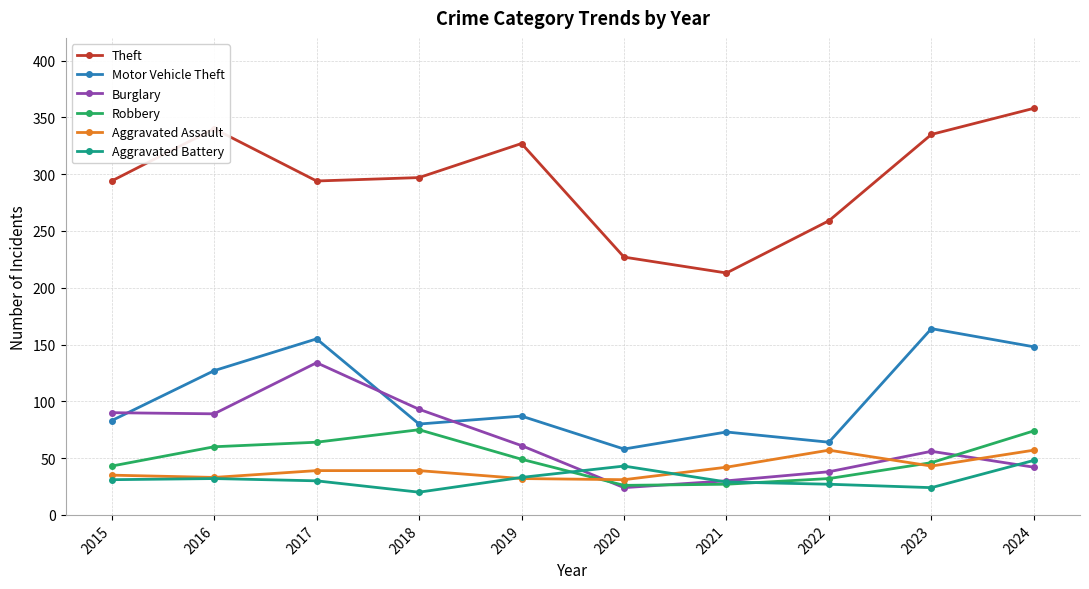

At which category does Robbery reach its first local peak?

2018